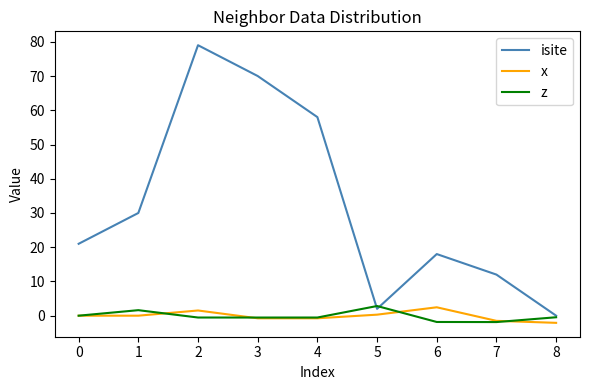

At which category is the sum across all series the highest?

2